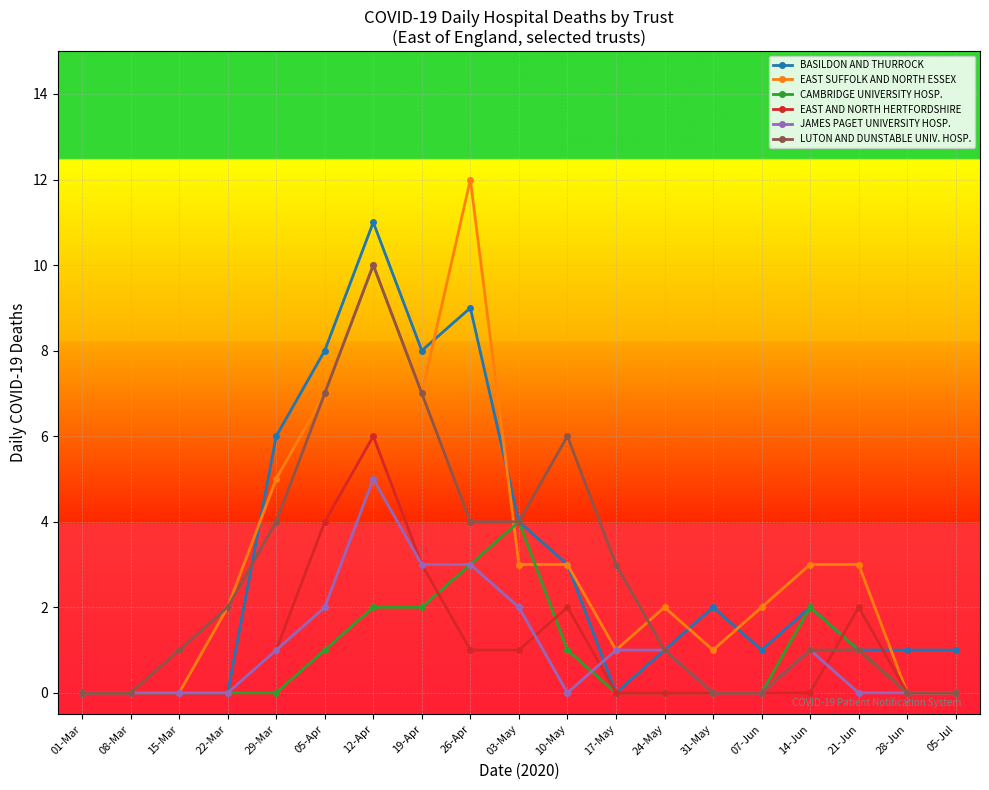

True or false: EAST SUFFOLK AND NORTH ESSEX has a value of 8 at 29-Mar.

False